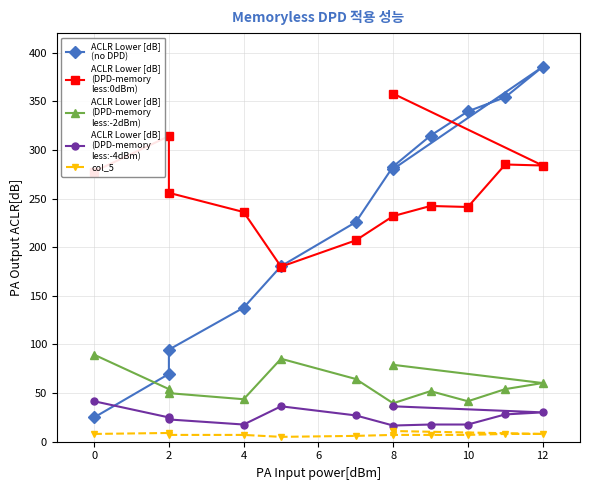

What are all the series names shown in the legend?

ACLR Lower [dB]
(no DPD), ACLR Lower [dB]
(DPD-memory
less:0dBm), ACLR Lower [dB]
(DPD-memory
less:-2dBm), ACLR Lower [dB]
(DPD-memory
less:-4dBm), col_5